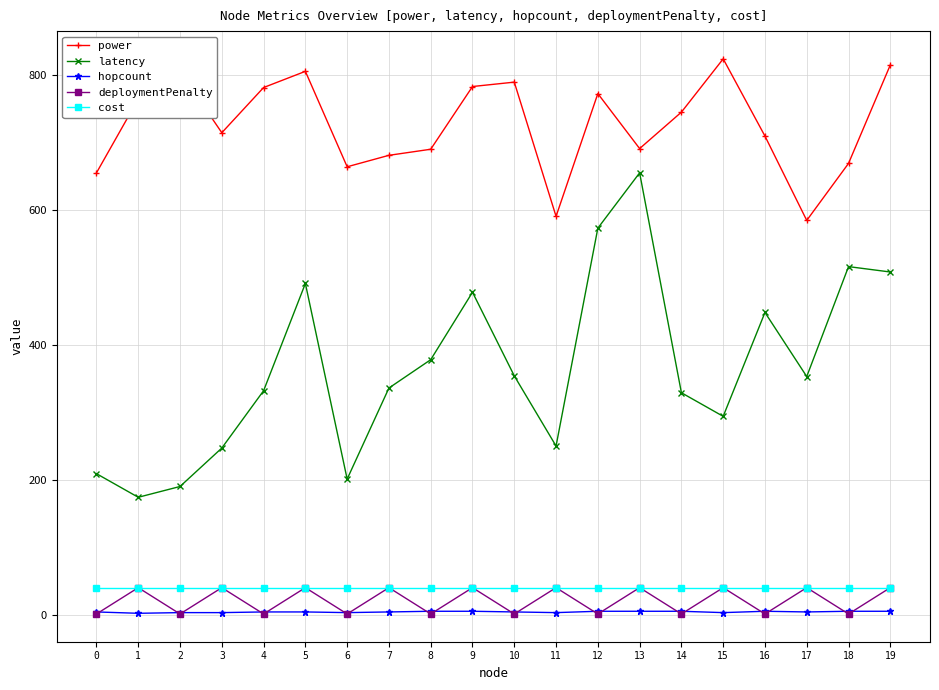

At which label does latency reach its minimum?

1